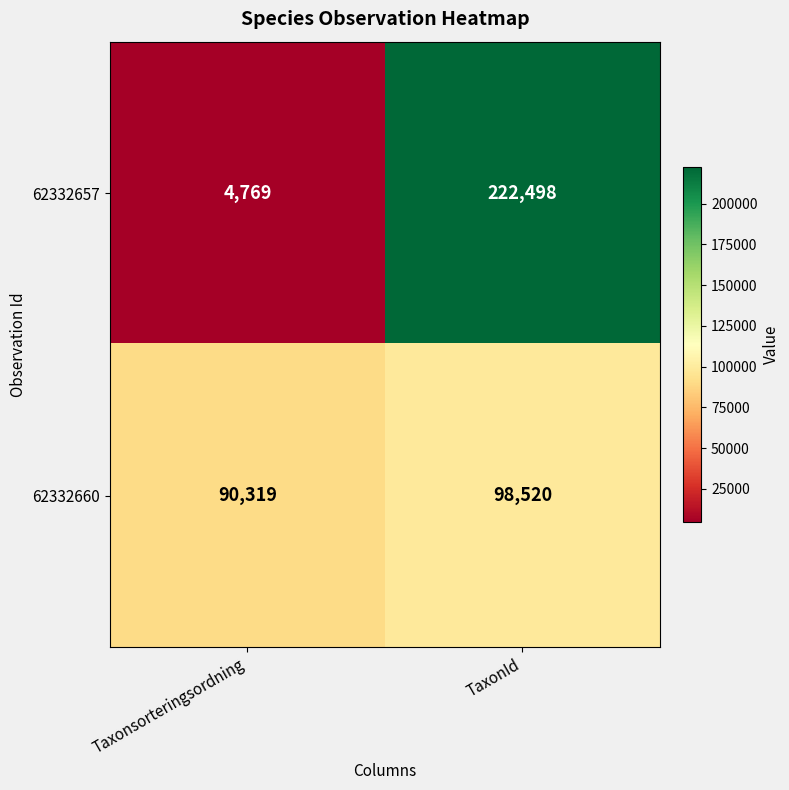

Which series has the largest range (max minus min)?

62332657